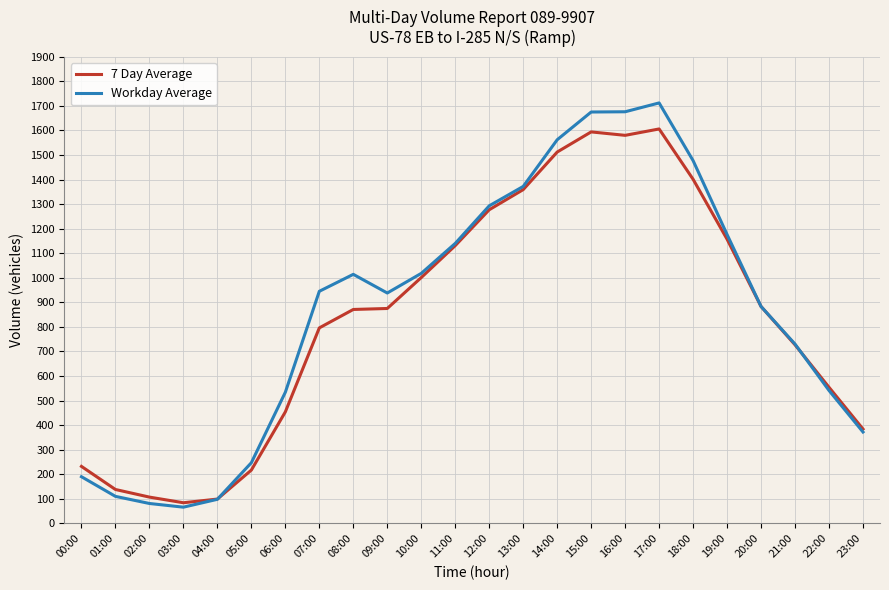

What is the total value across all series at 07:00?

1741